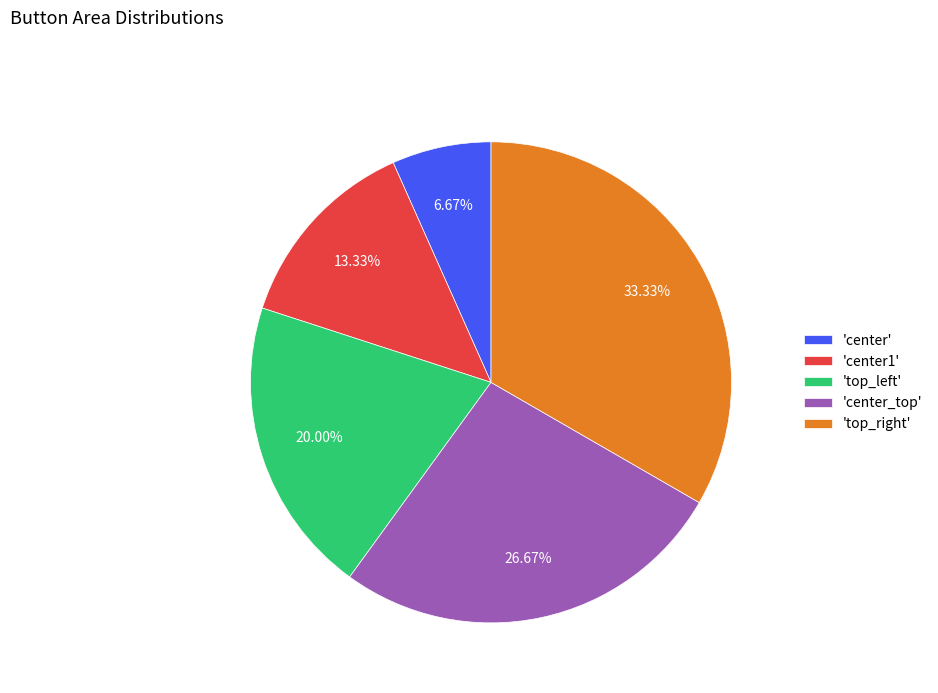

Rank the categories by value from highest to lowest.

'top_right', 'center_top', 'top_left', 'center1', 'center'